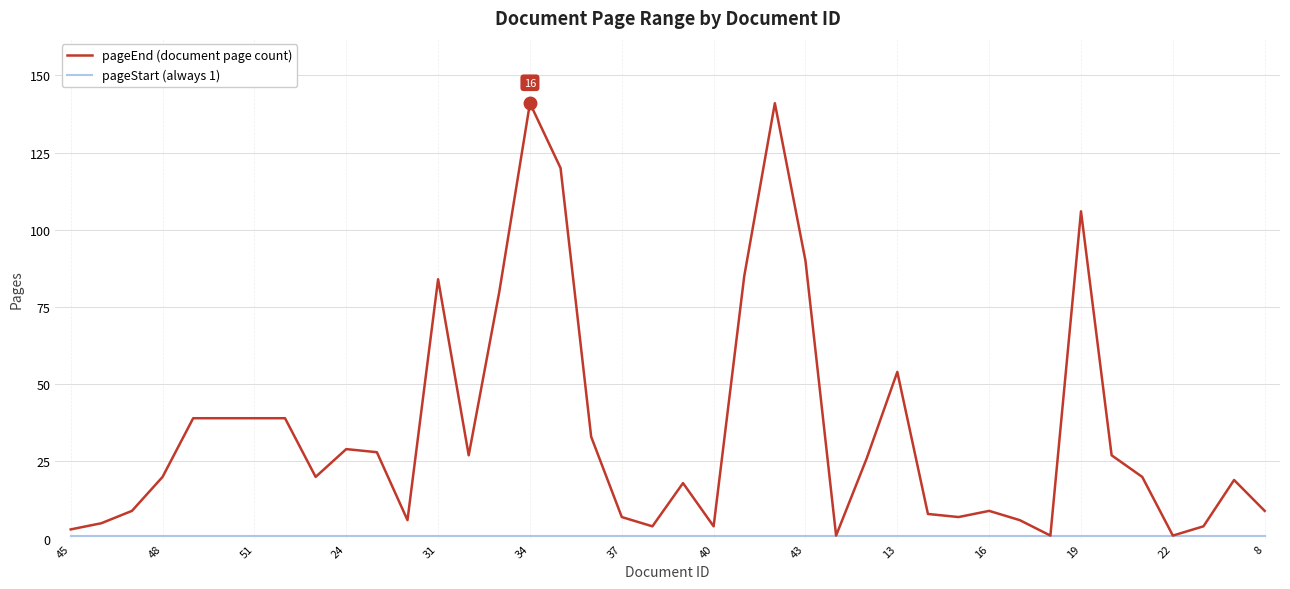

What is the greatest value displayed?

141